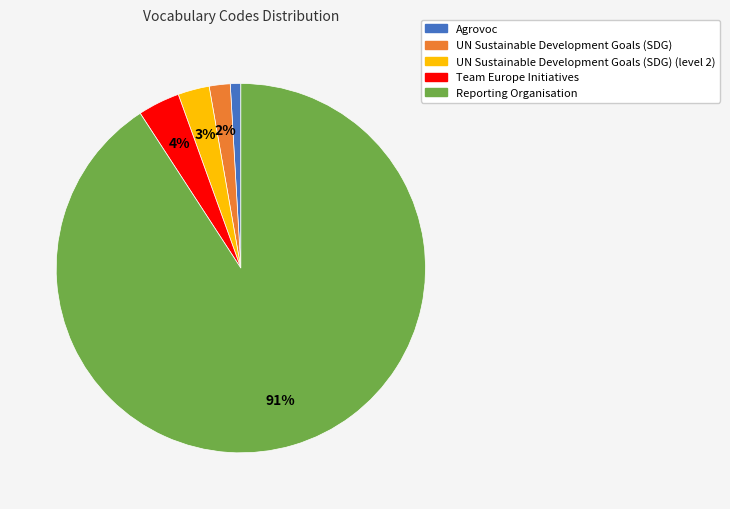

Is there any slice that represents more than half of the pie?

Yes